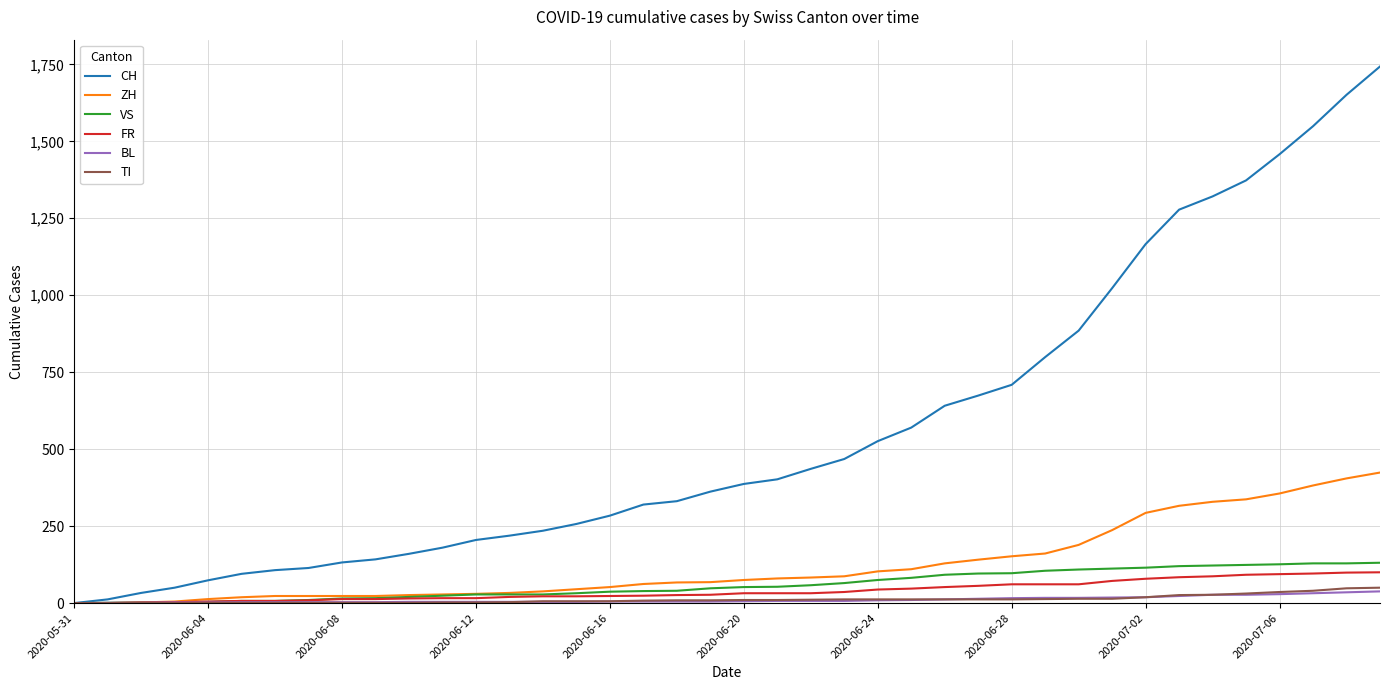

Which series has the largest total across all categories?

CH